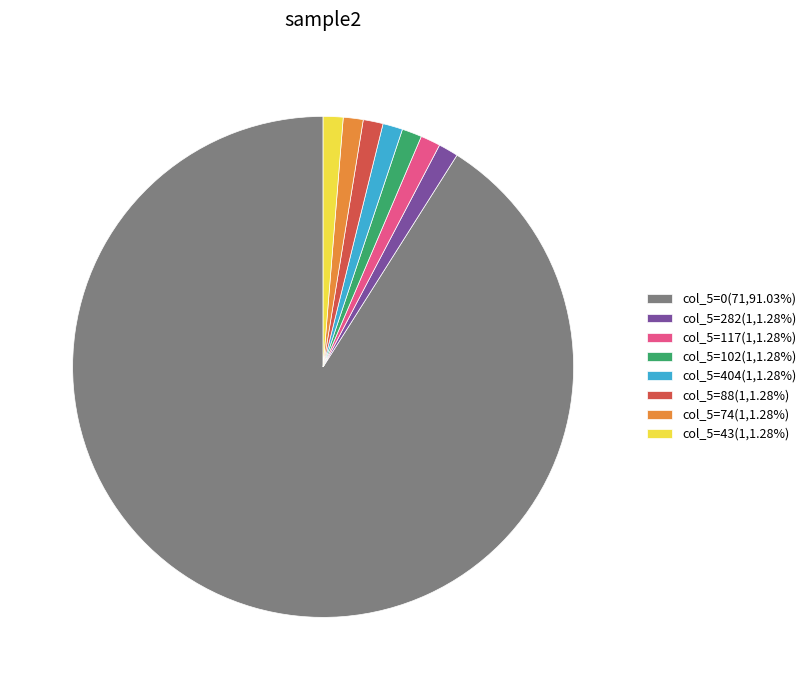

The col_5=43 slice represents 1% of the pie. True or false?

True